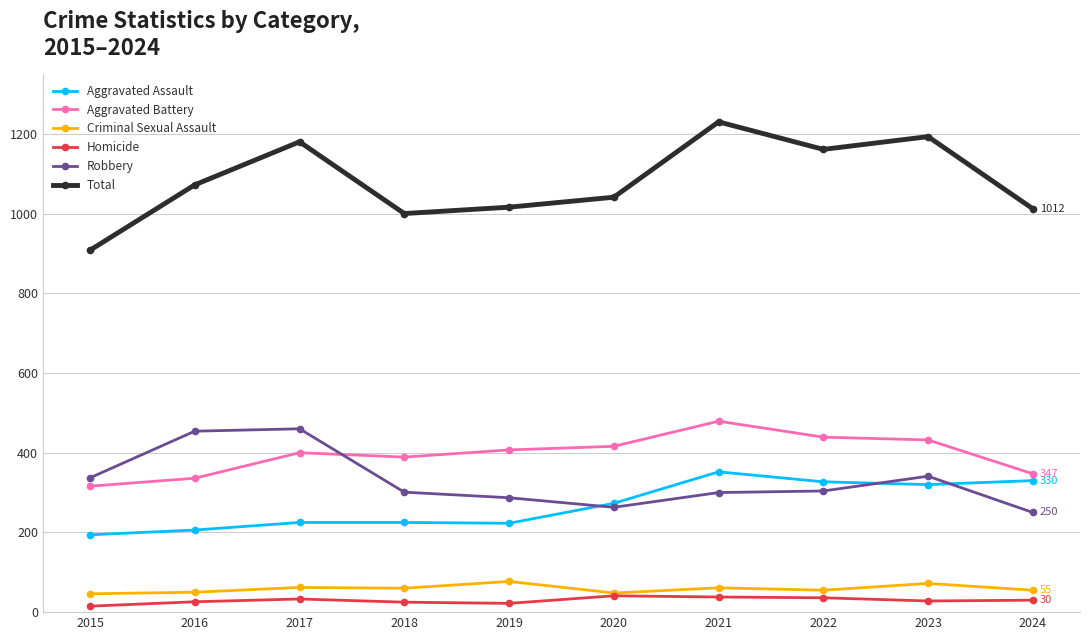

True or false: Robbery and Homicide intersect in this chart.

False